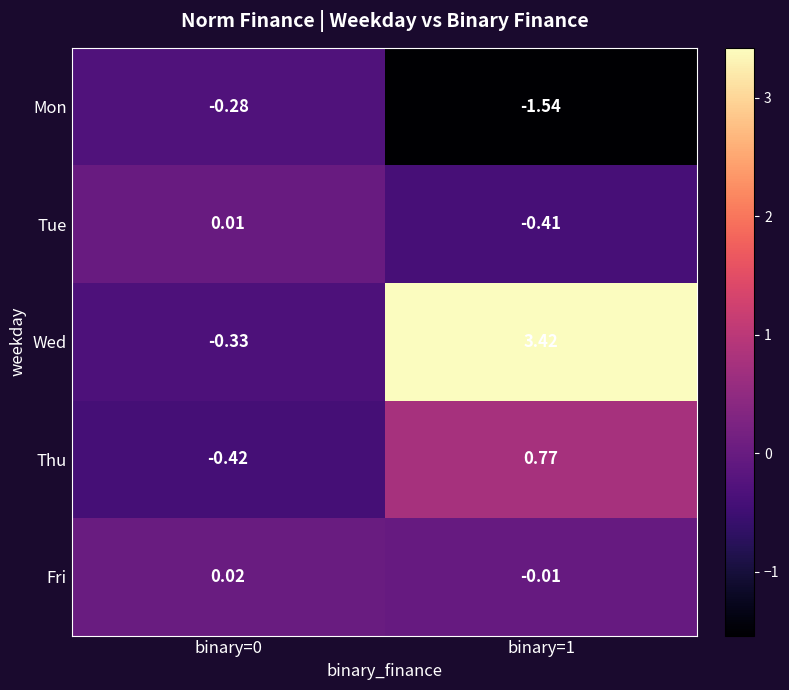

List the series in order of their peak value, highest first.

Wed, Thu, Fri, Tue, Mon